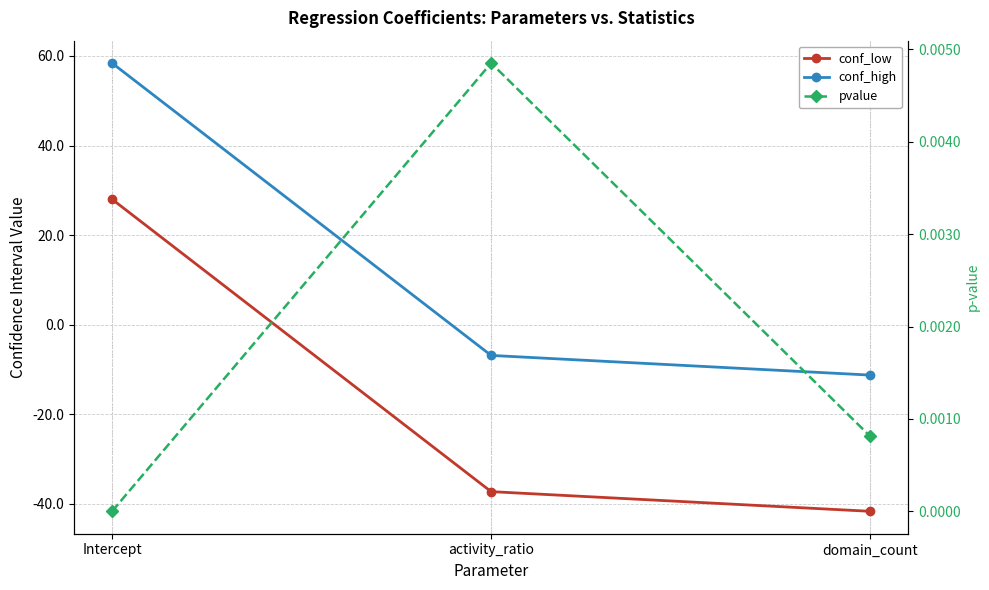

What is the smallest value displayed?

-41.7